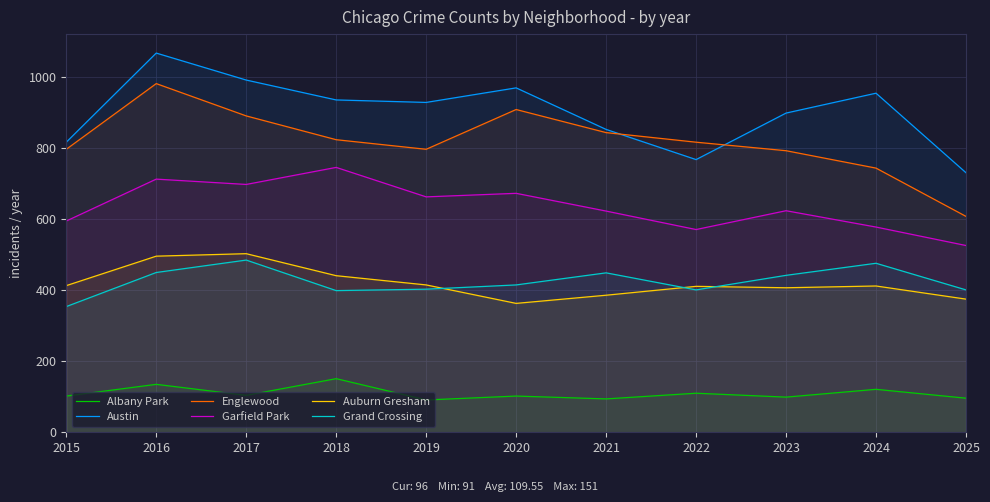

Which category has the highest value in the Englewood series?

2016